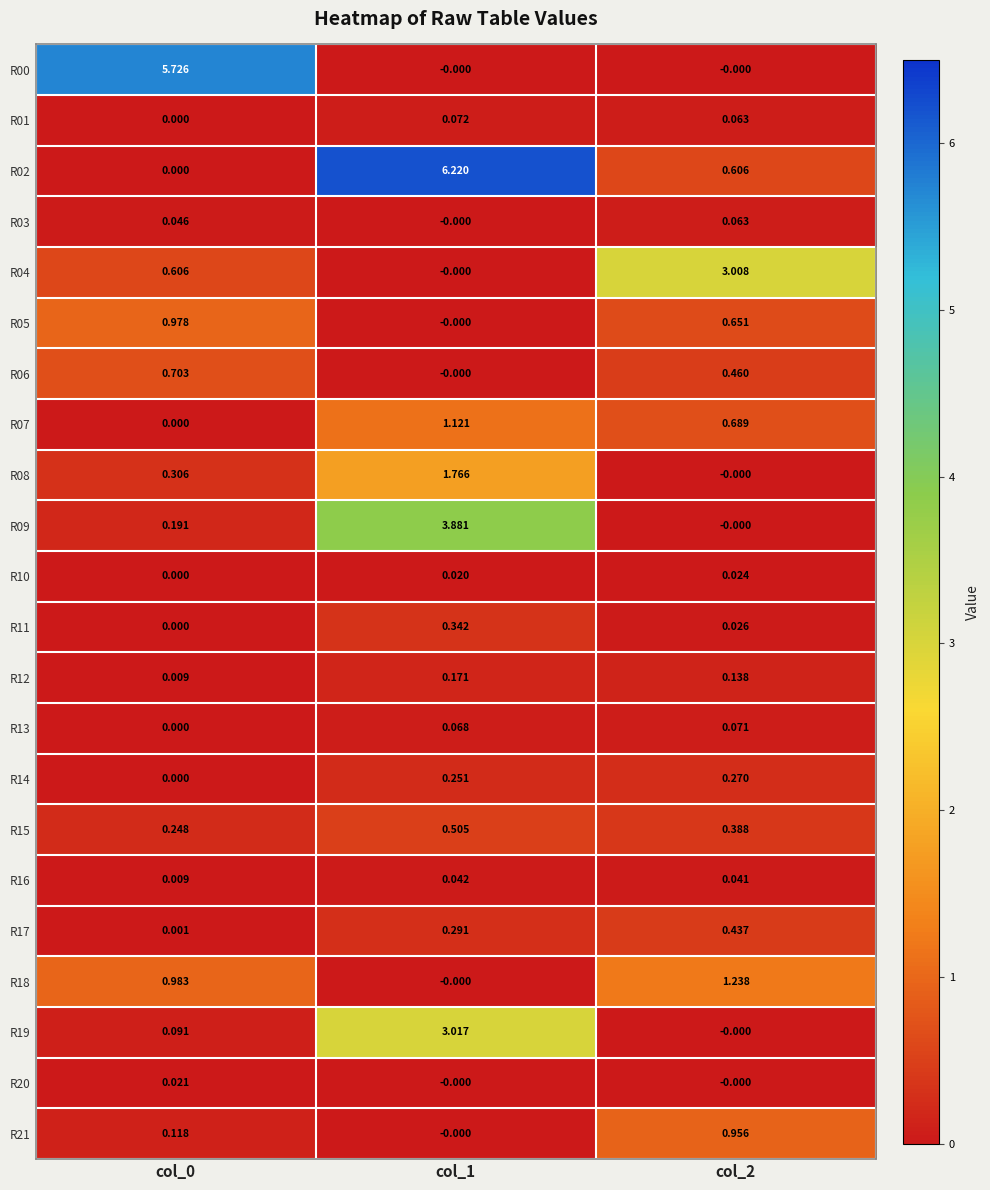

How many values in the R01 series exceed 0?

2